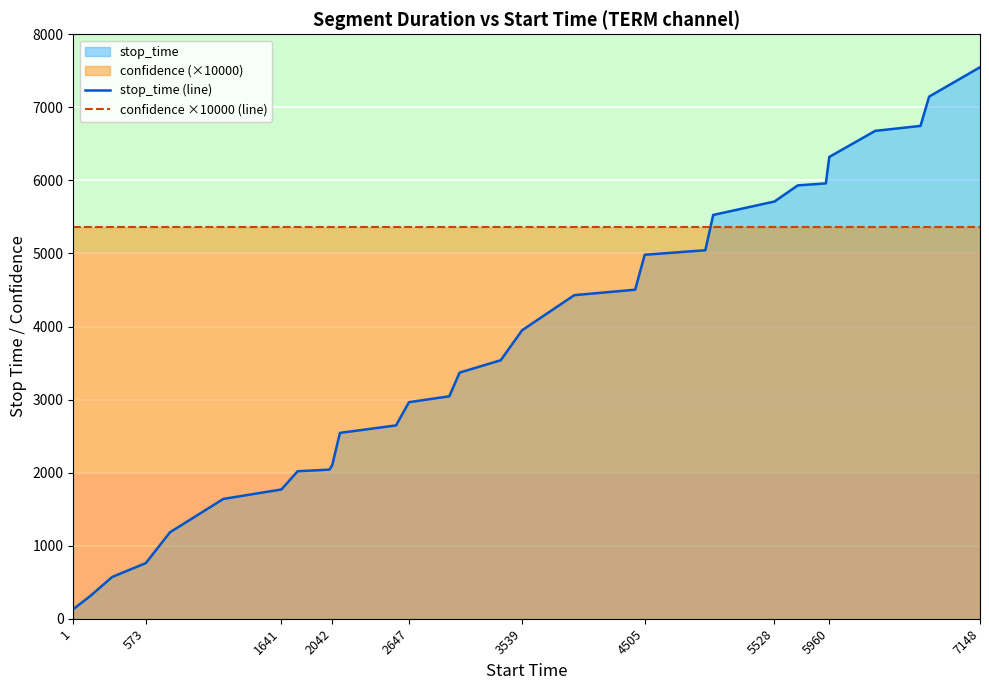

Which series has the widest spread of values?

stop_time (line)